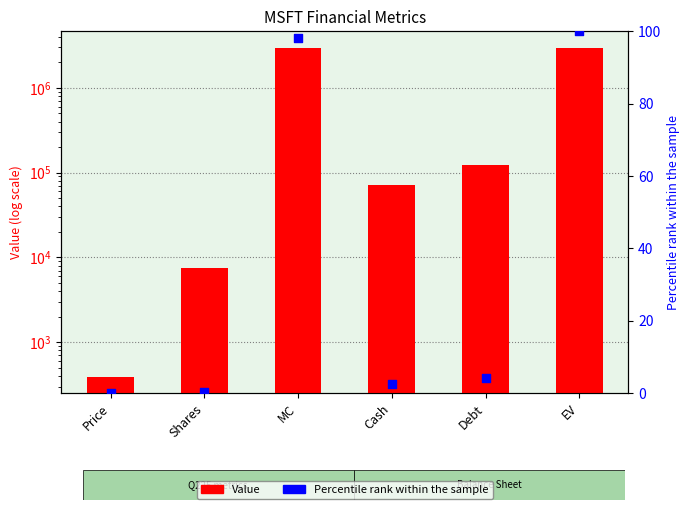

Which series has the widest spread of Y values?

Value